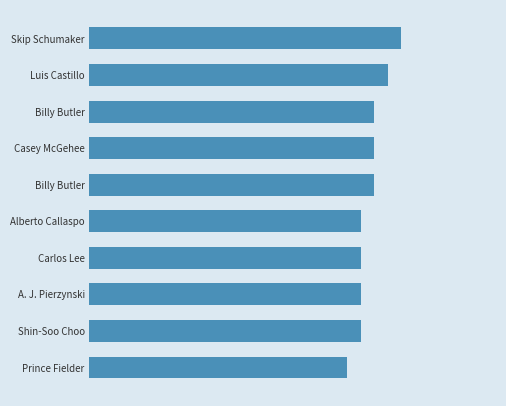

Are the bars horizontal?

Yes